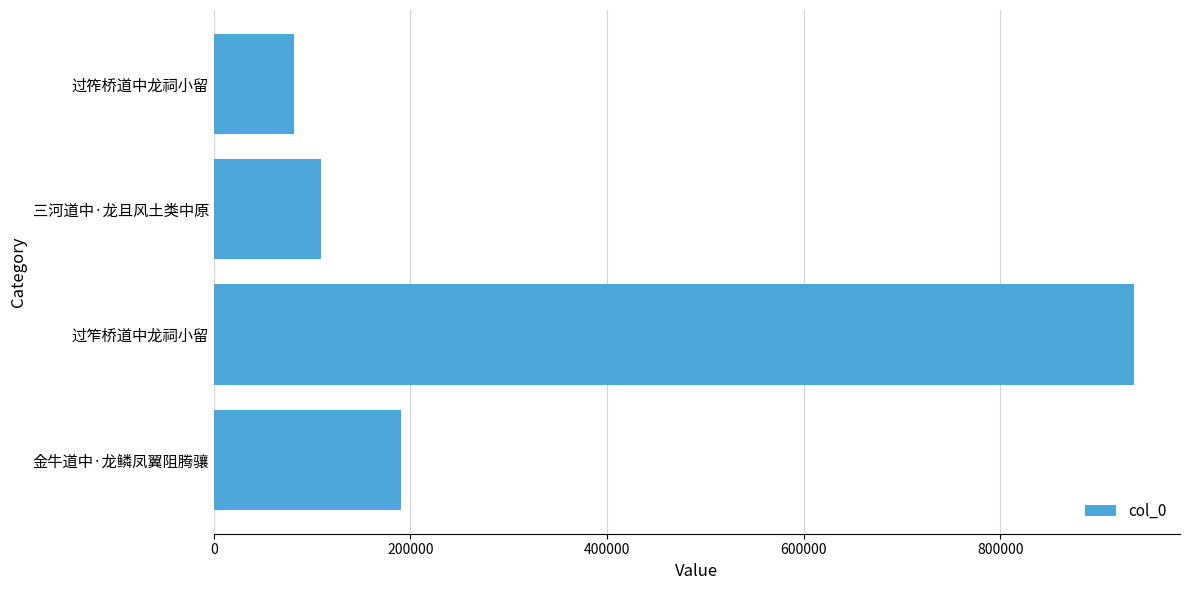

Are the bars horizontal?

Yes